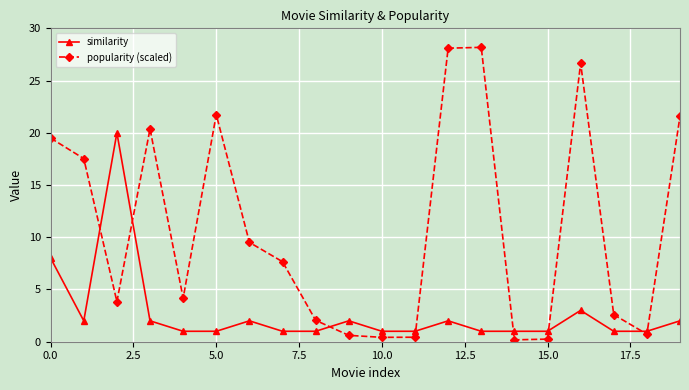

What is the highest value of the similarity series?

20.0